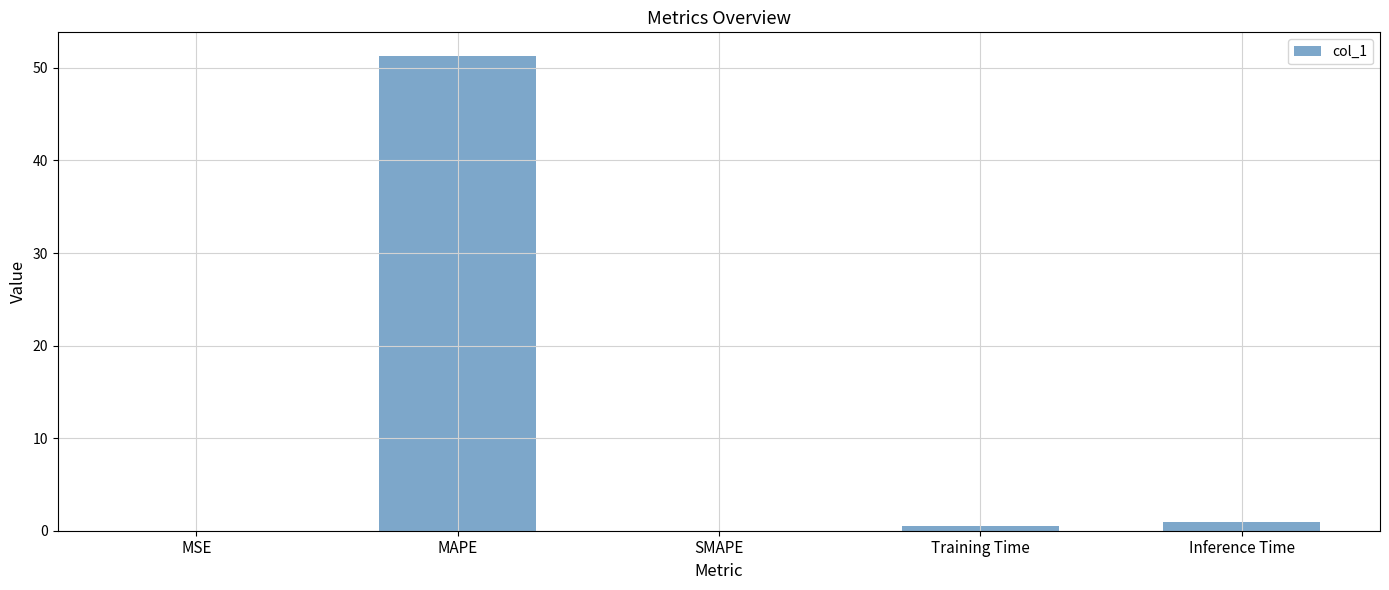

Which has a higher value, SMAPE or MAPE?

MAPE